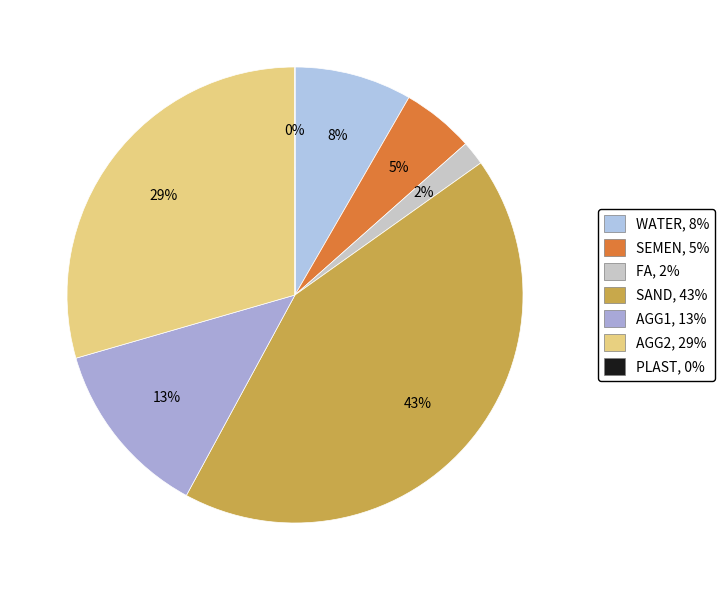

Is there a majority slice in this chart?

No